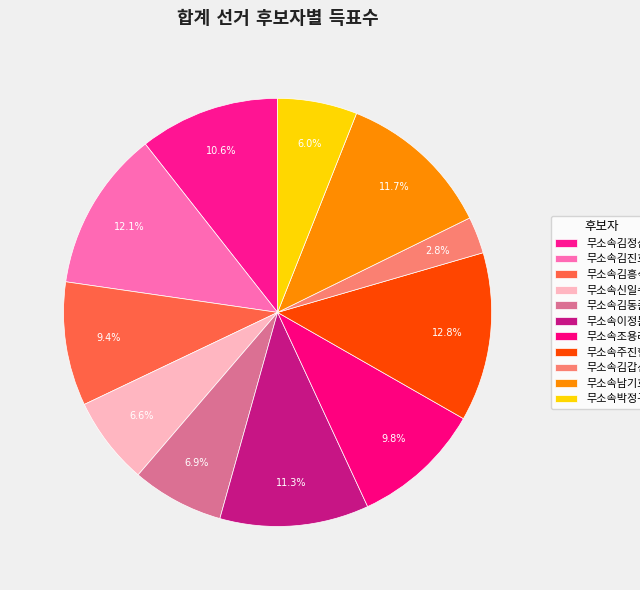

What is the largest slice in the pie chart?

무소속주진현